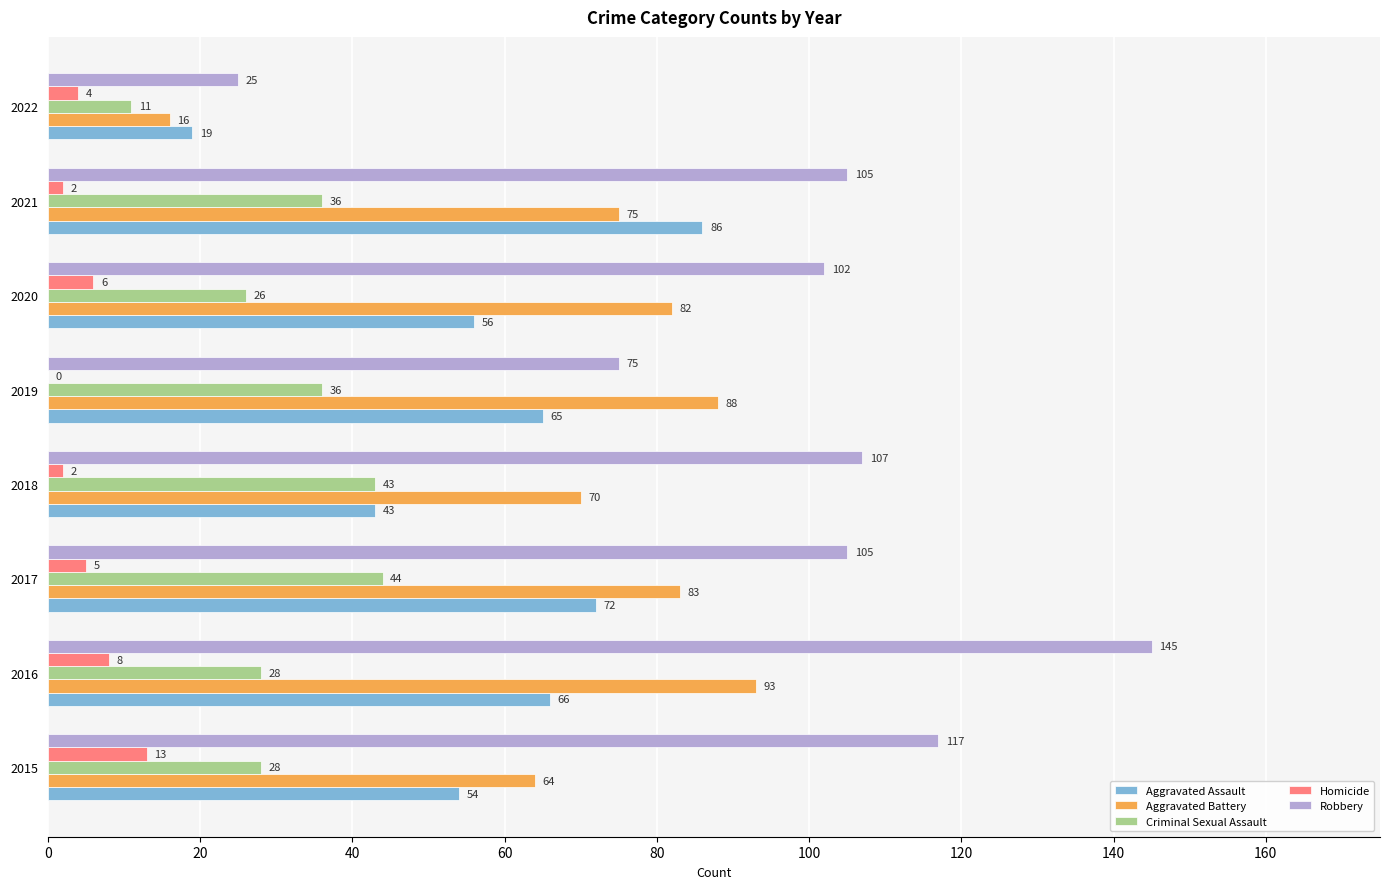

Which series changed the most between 2015 and 2017?

Aggravated Battery